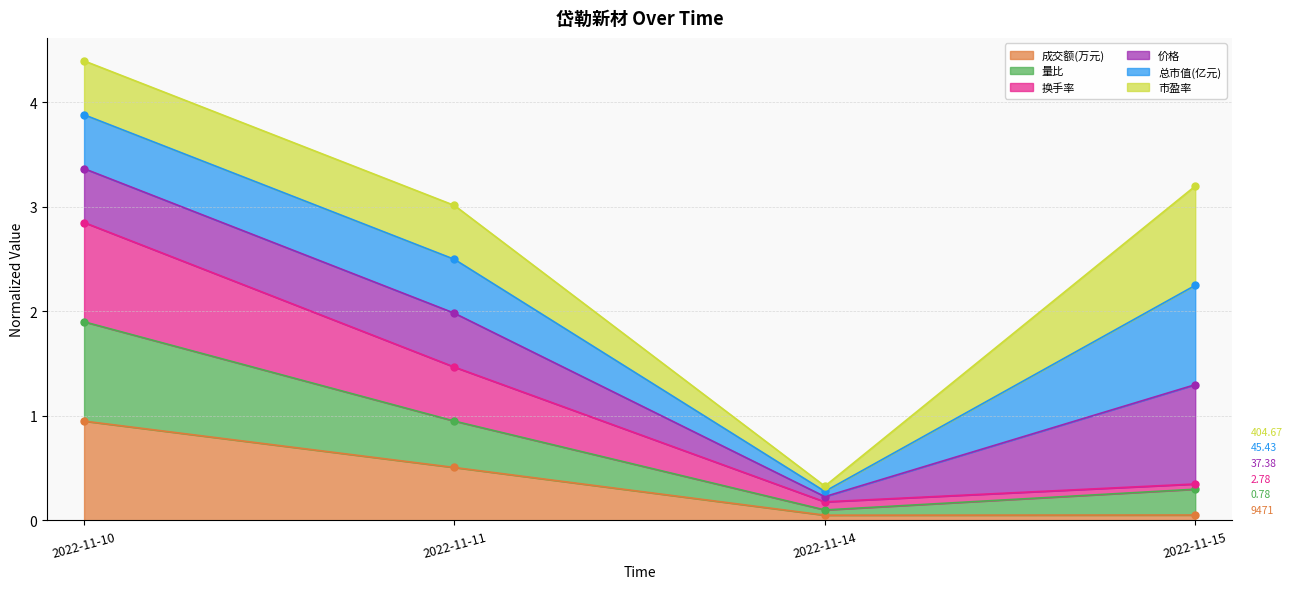

True or false: 成交额(万元) has more than 1 interior local peaks.

False